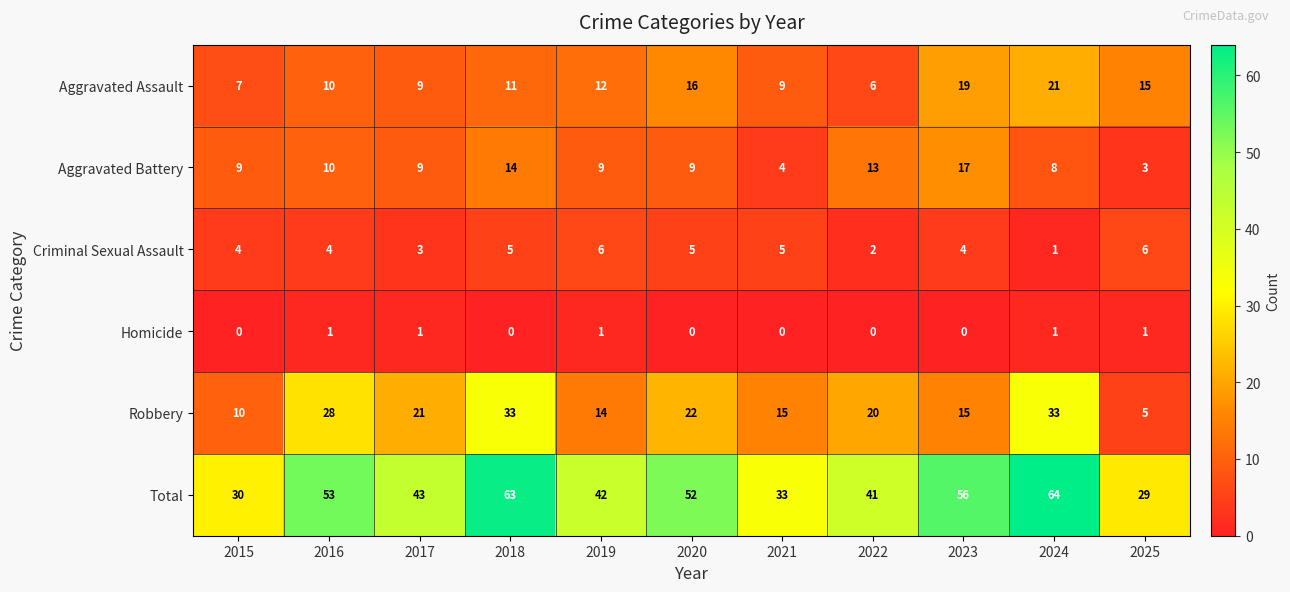

At 2025, list the series in order from smallest to largest.

Homicide, Aggravated Battery, Robbery, Criminal Sexual Assault, Aggravated Assault, Total